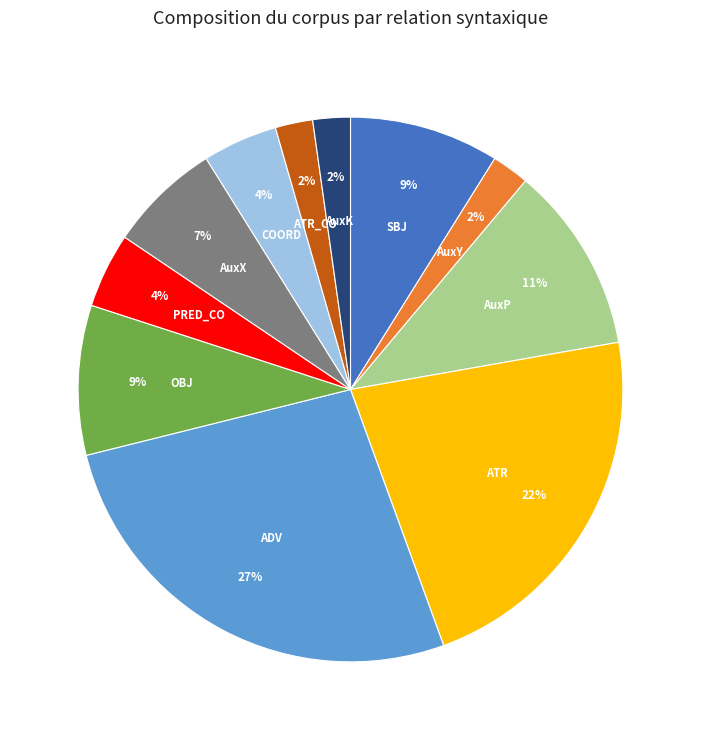

To the nearest percent, what is the average slice percentage?

9%